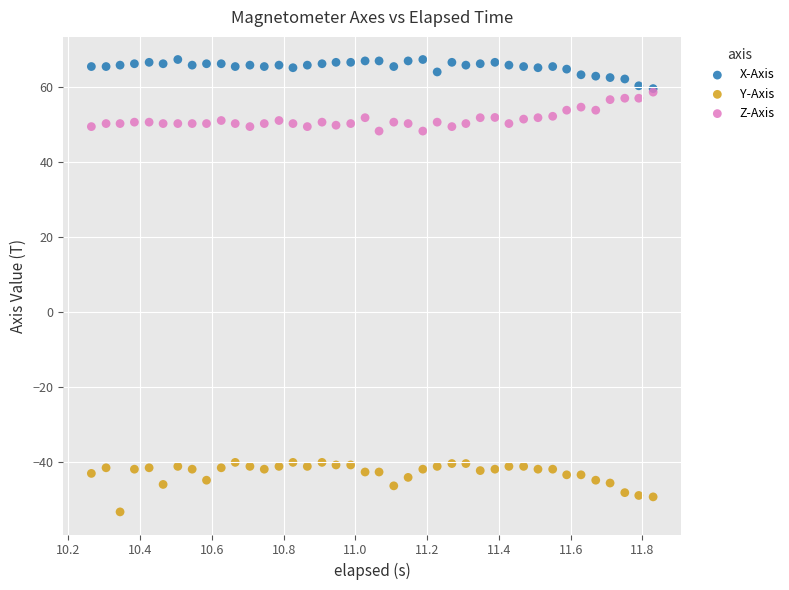

Which series contains the lowest Y value?

Y-Axis